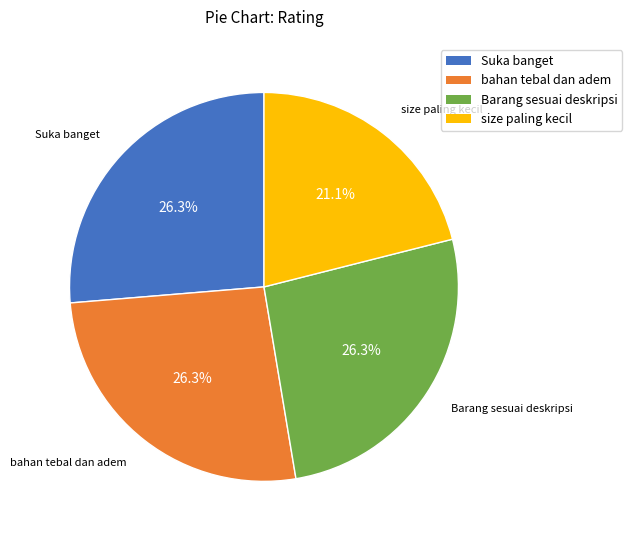

Combined, do size paling kecil and Barang sesuai deskripsi account for over 50%?

No